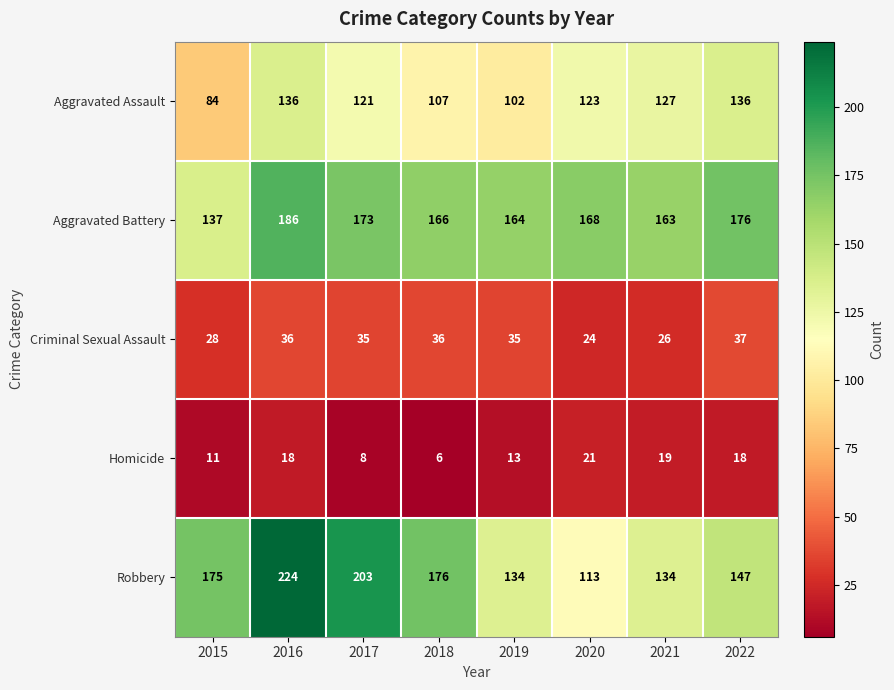

Which label corresponds to the largest value in the chart?

2016